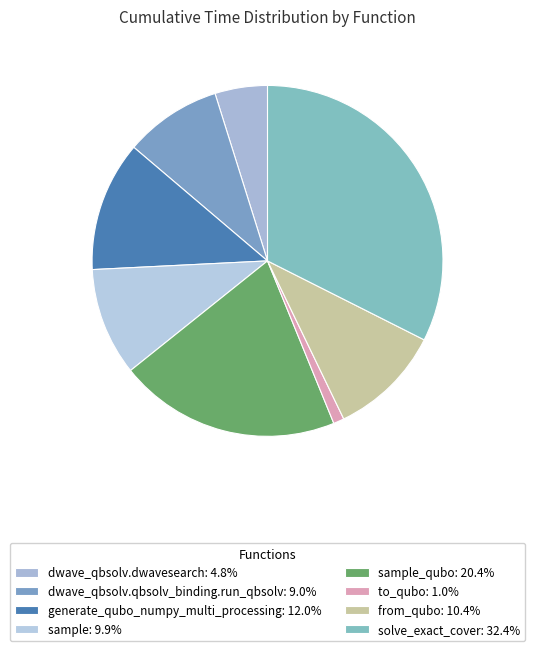

Count the number of slices in the pie.

8